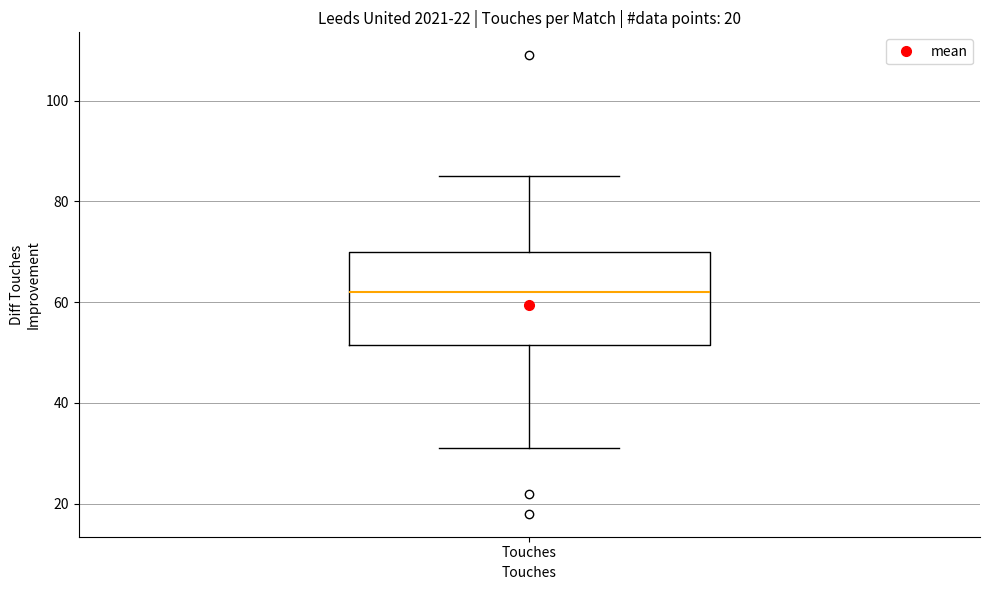

Read this box plot against the y-axis: the position of the median line, the range covered by the box, and the ends of both whiskers. The values are not printed on the chart, so give them approximately, as read against the axis.

median 62, box 52 to 70, whiskers 32 to 86